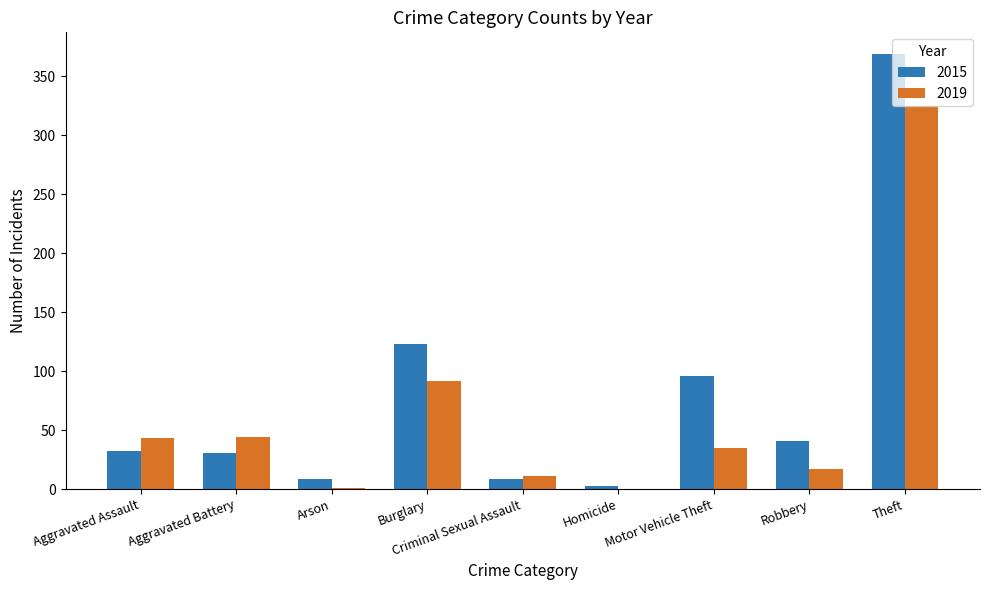

How many groups of bars are there?

9